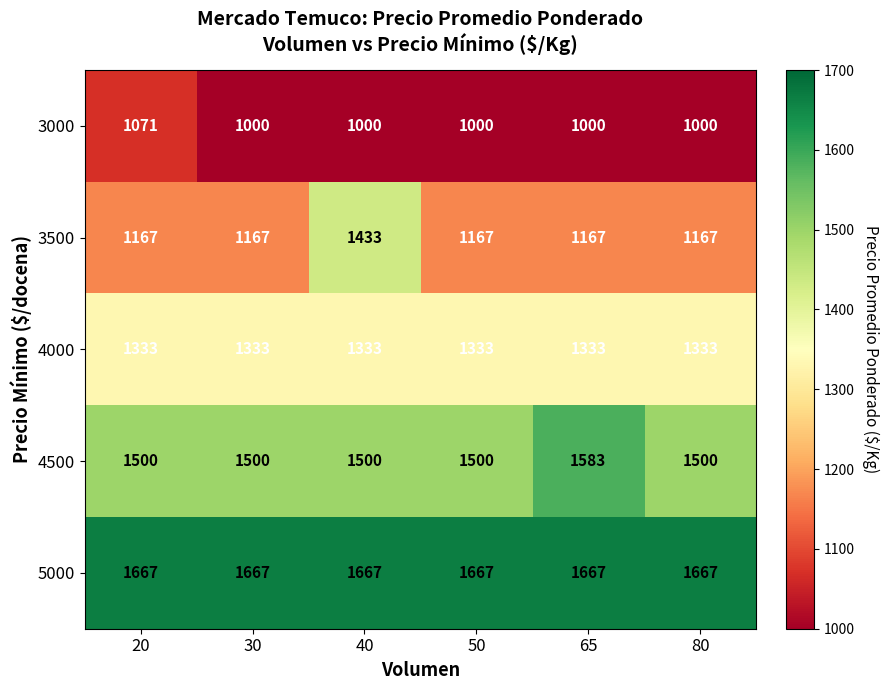

Reading left to right, list all the values displayed in this chart.

3000: 1071	1000	1000	1000	1000	1000
3500: 1167	1167	1433	1167	1167	1167
4000: 1333	1333	1333	1333	1333	1333
4500: 1500	1500	1500	1500	1583	1500
5000: 1667	1667	1667	1667	1667	1667